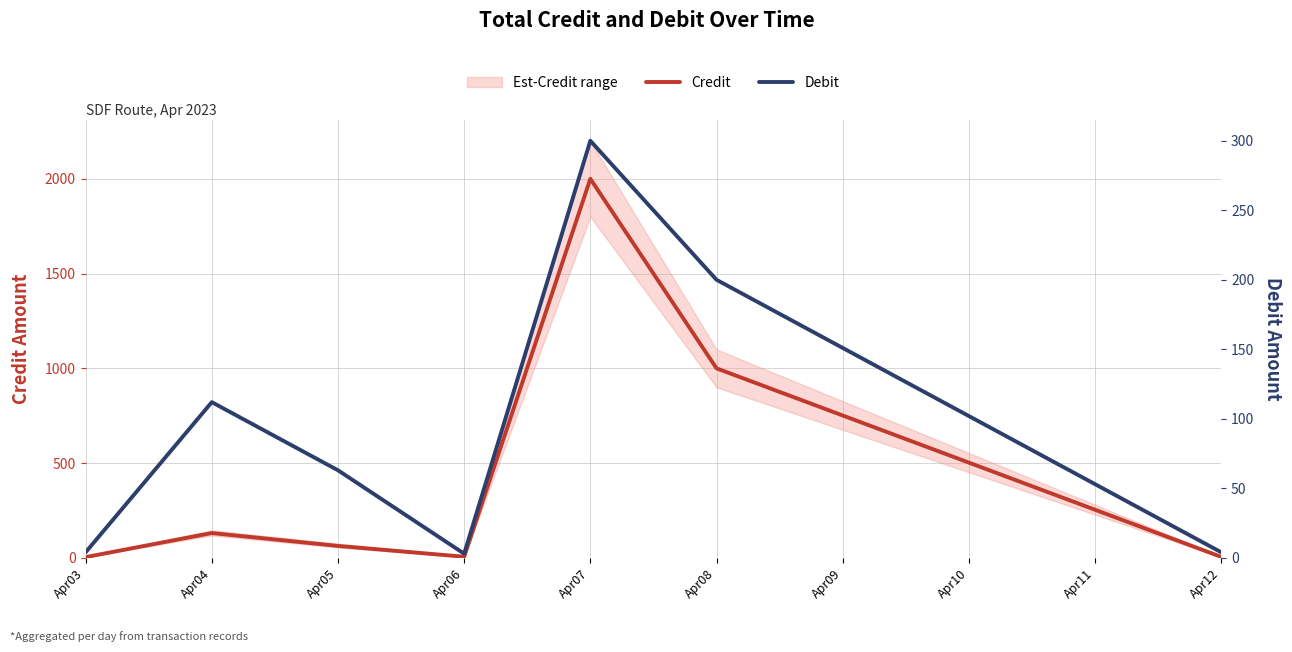

True or false: Debit and Credit cross at least once.

False